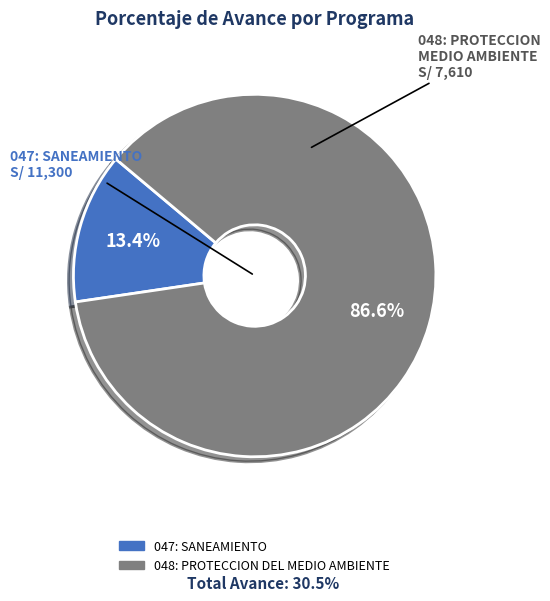

True or false: 048: PROTECCION DEL MEDIO AMBIENTE accounts for 87% of the total.

True